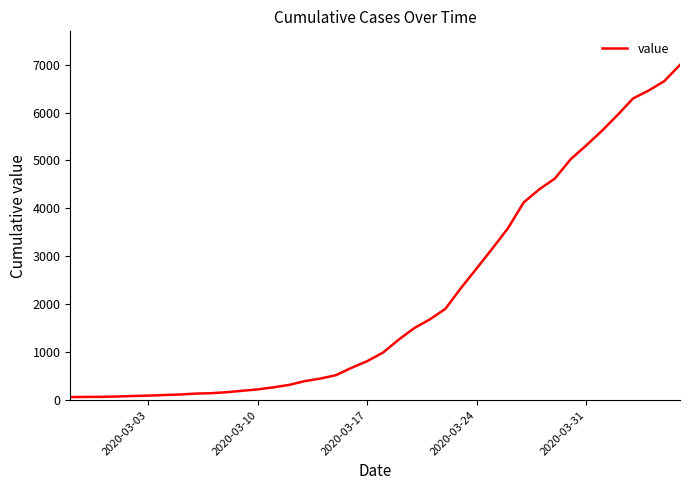

What is the smallest value displayed?

64